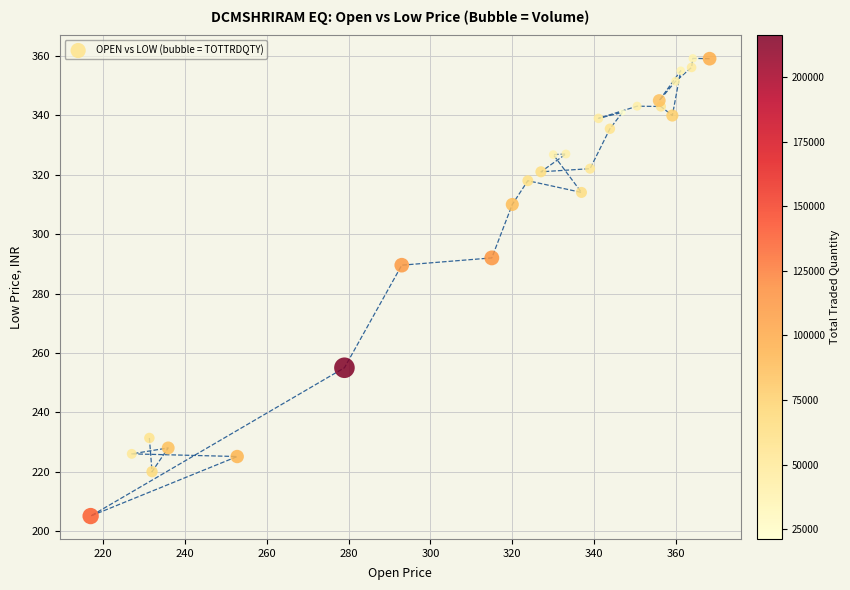

What is the range of X values (max minus min)?

151.2